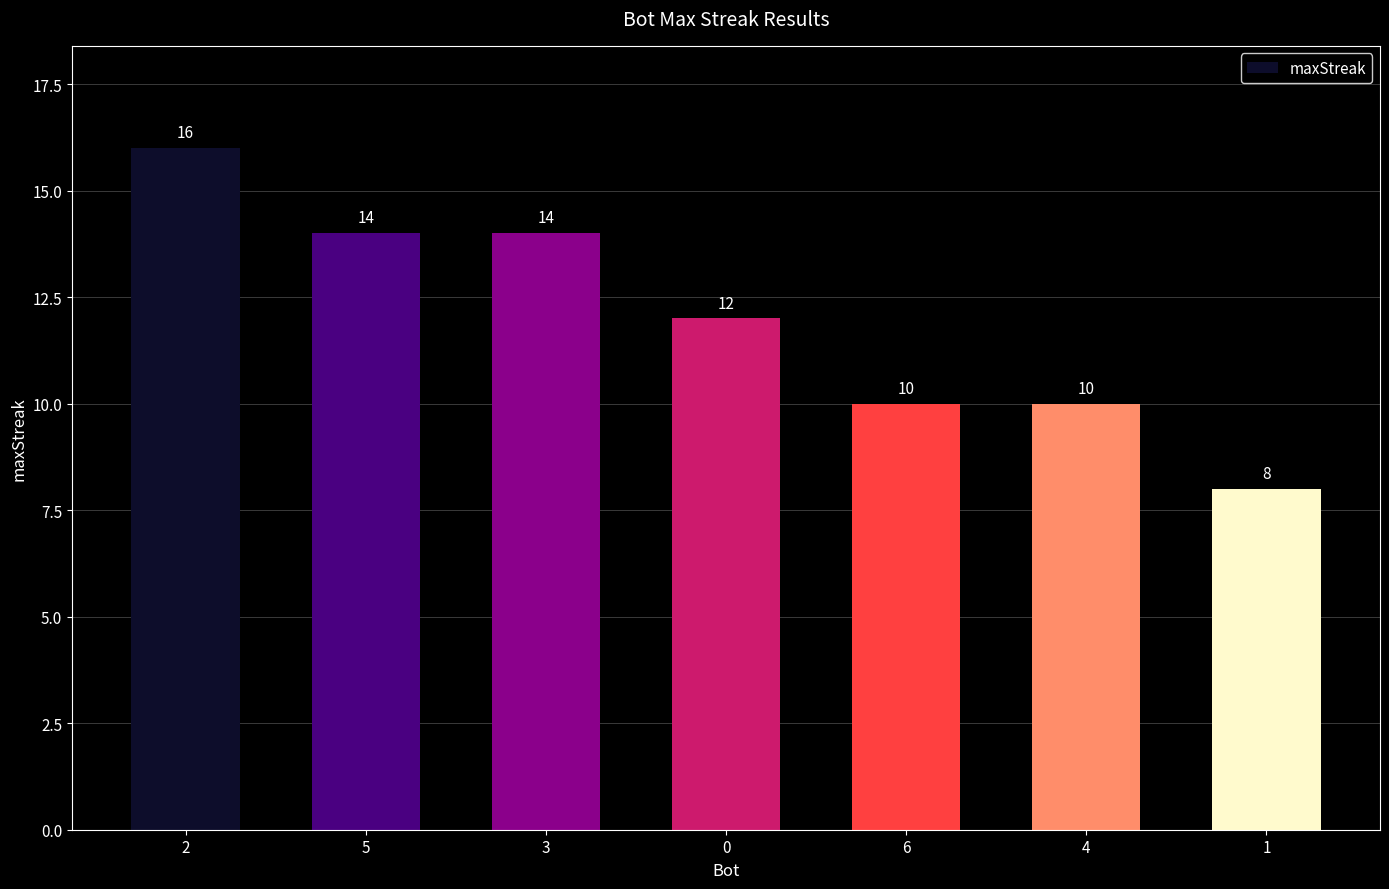

What is the change in value from 3 to 1?

-6